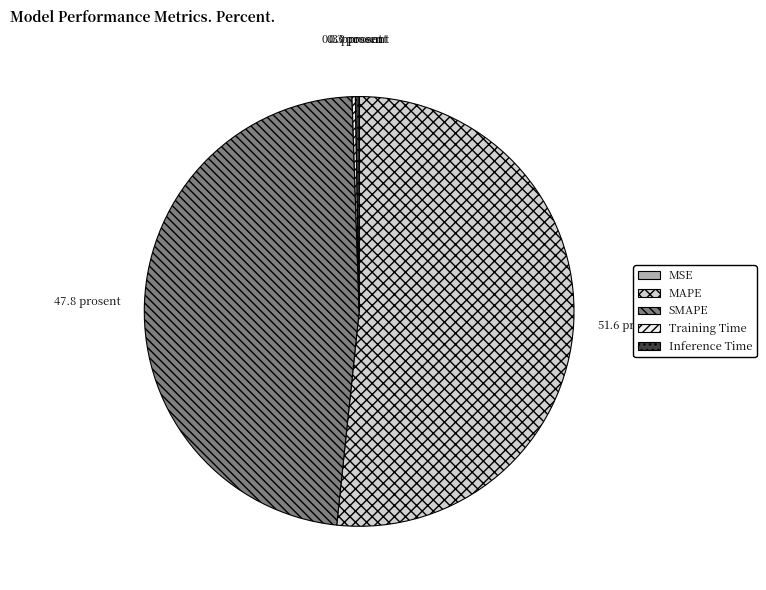

True or false: MAPE accounts for 57% of the total.

False